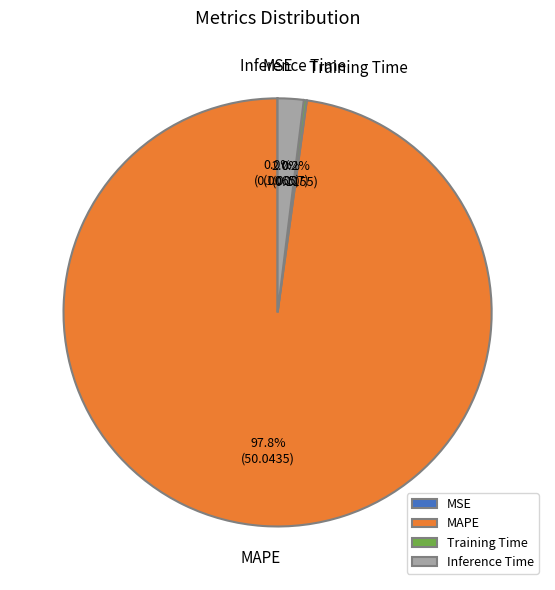

Which slice represents more than half of the pie?

MAPE